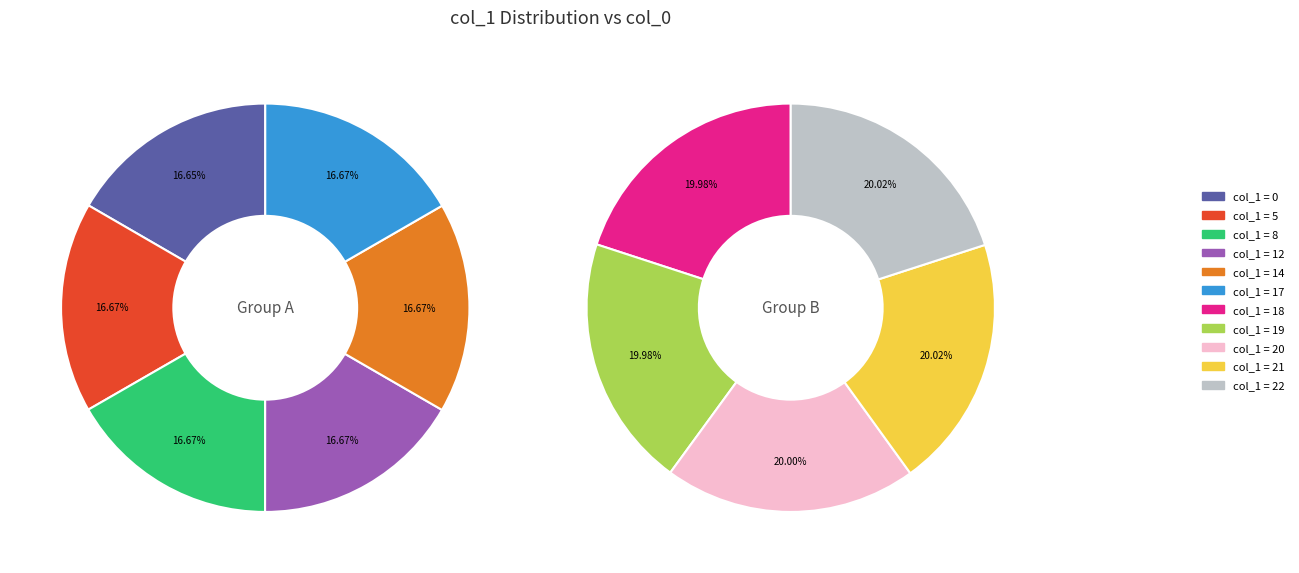

How much of the chart is everything except 20?

90.9%